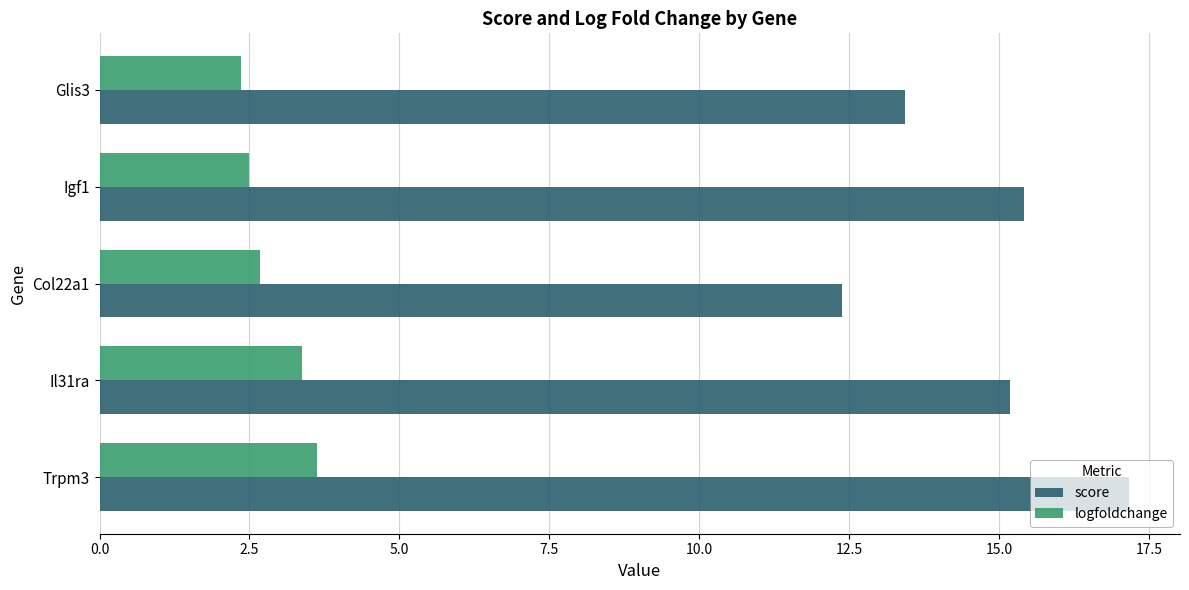

List the series in order of their peak value, highest first.

score, logfoldchange